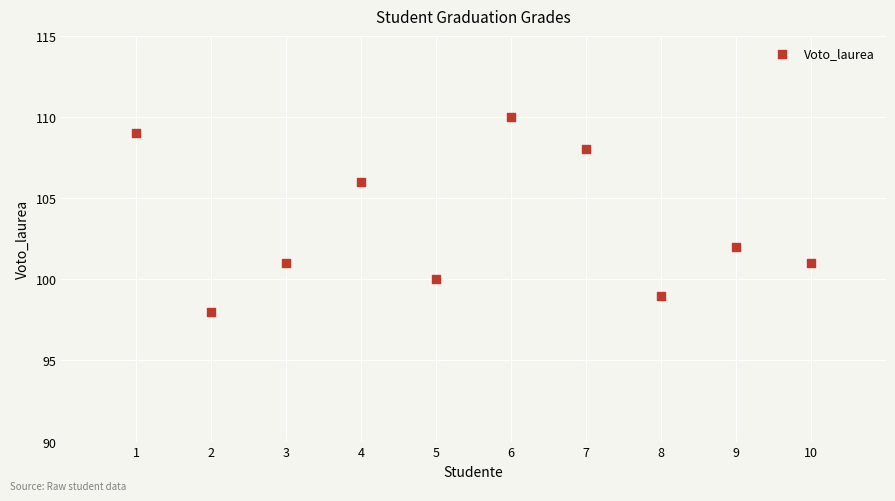

What is the range of X values (max minus min)?

9